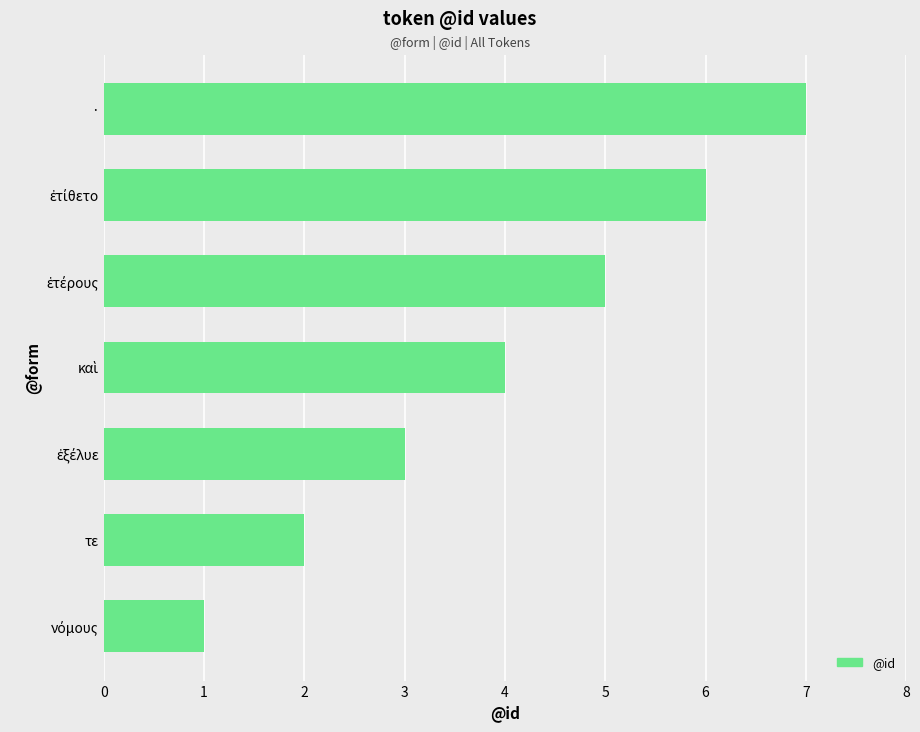

Is it true that the value at τε is 1?

False